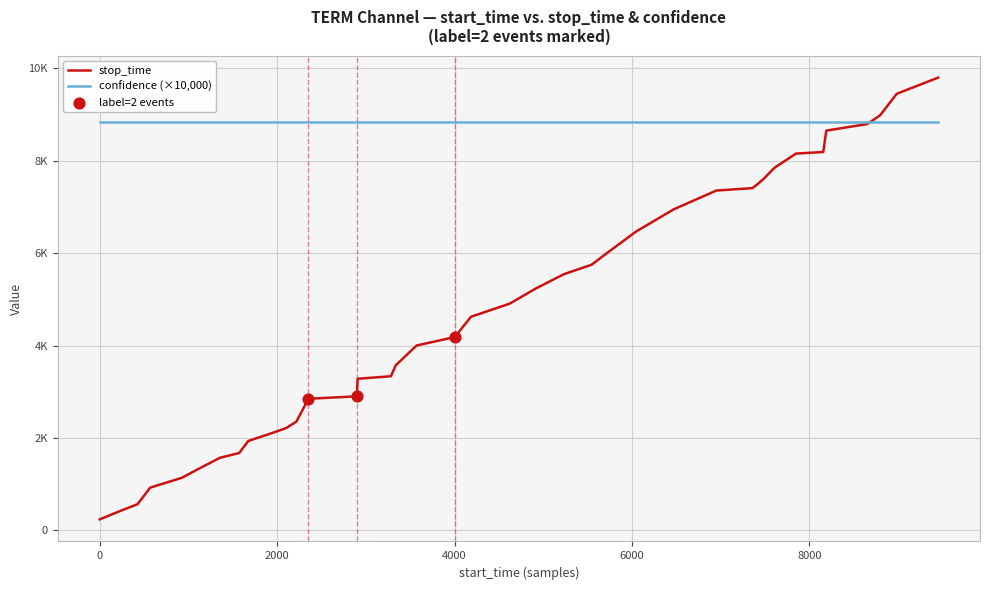

Does the chart have visible grid lines?

Yes